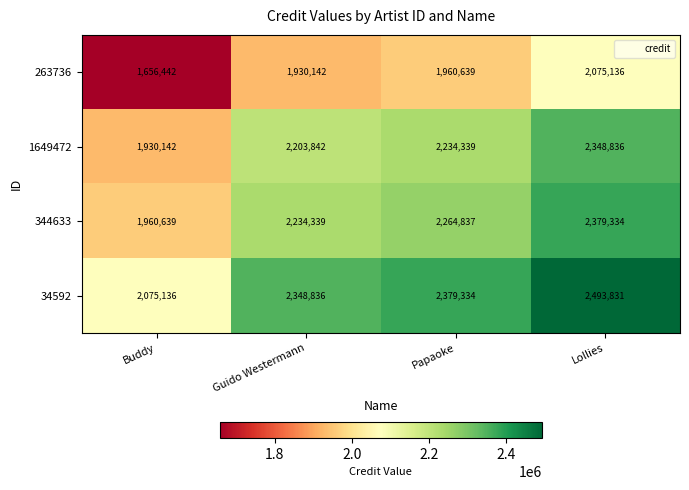

Which category has the lowest value across all series?

Buddy